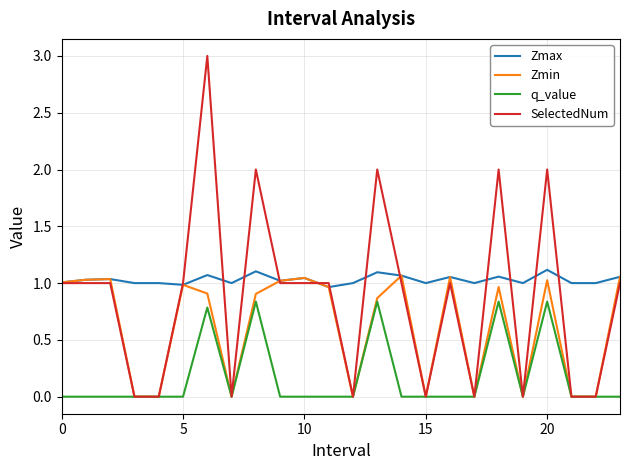

Which series has the largest range (max minus min)?

SelectedNum